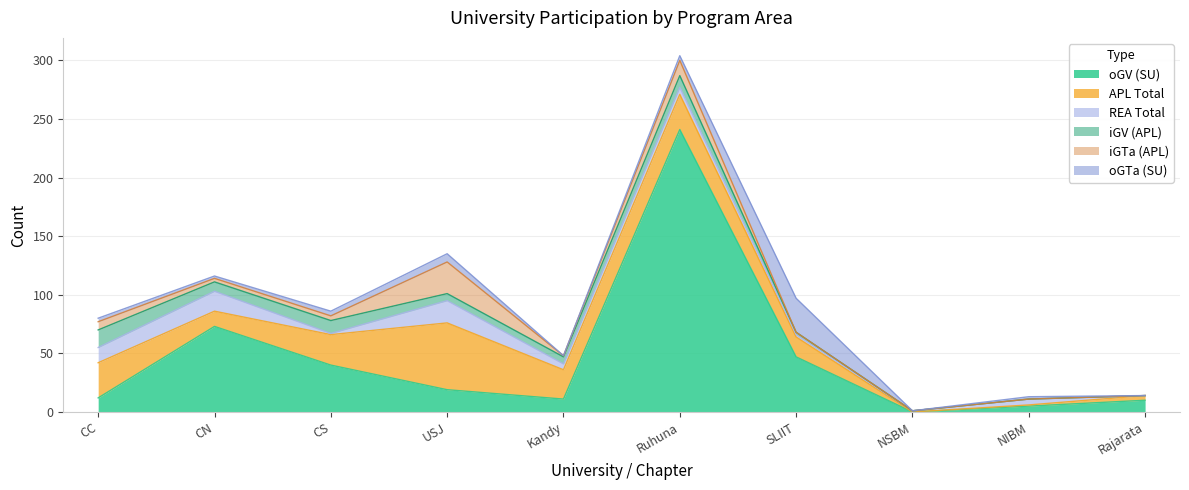

What is the label of the 7th point from the left?

SLIIT